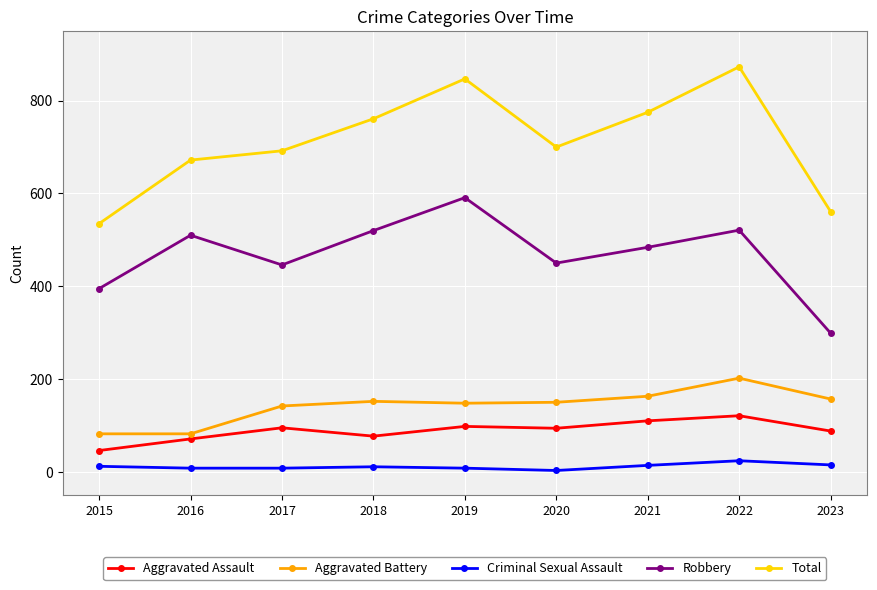

Is the value of Robbery at 2016 greater than the value of Criminal Sexual Assault at 2020?

Yes